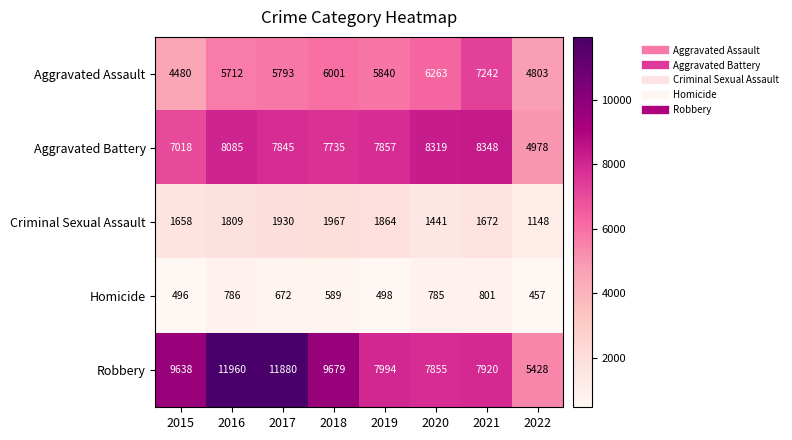

How many data points does each series have?

8